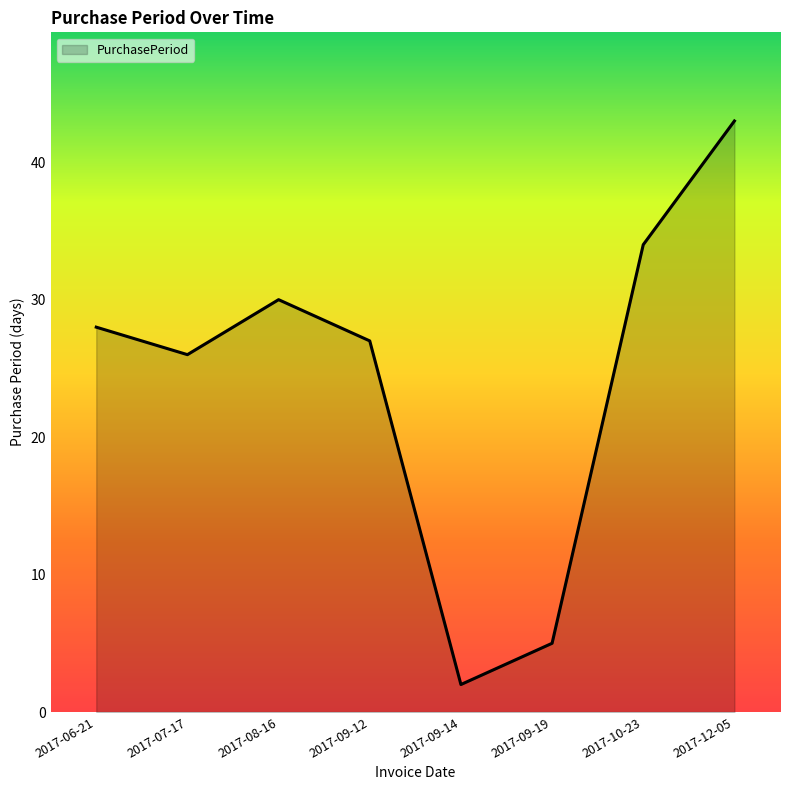

Does the chart display data point markers on the line(s)?

No